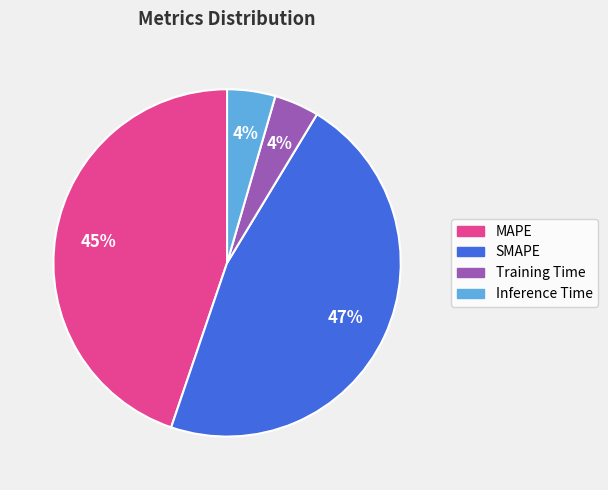

Is it true that Inference Time is 4% of the pie?

True